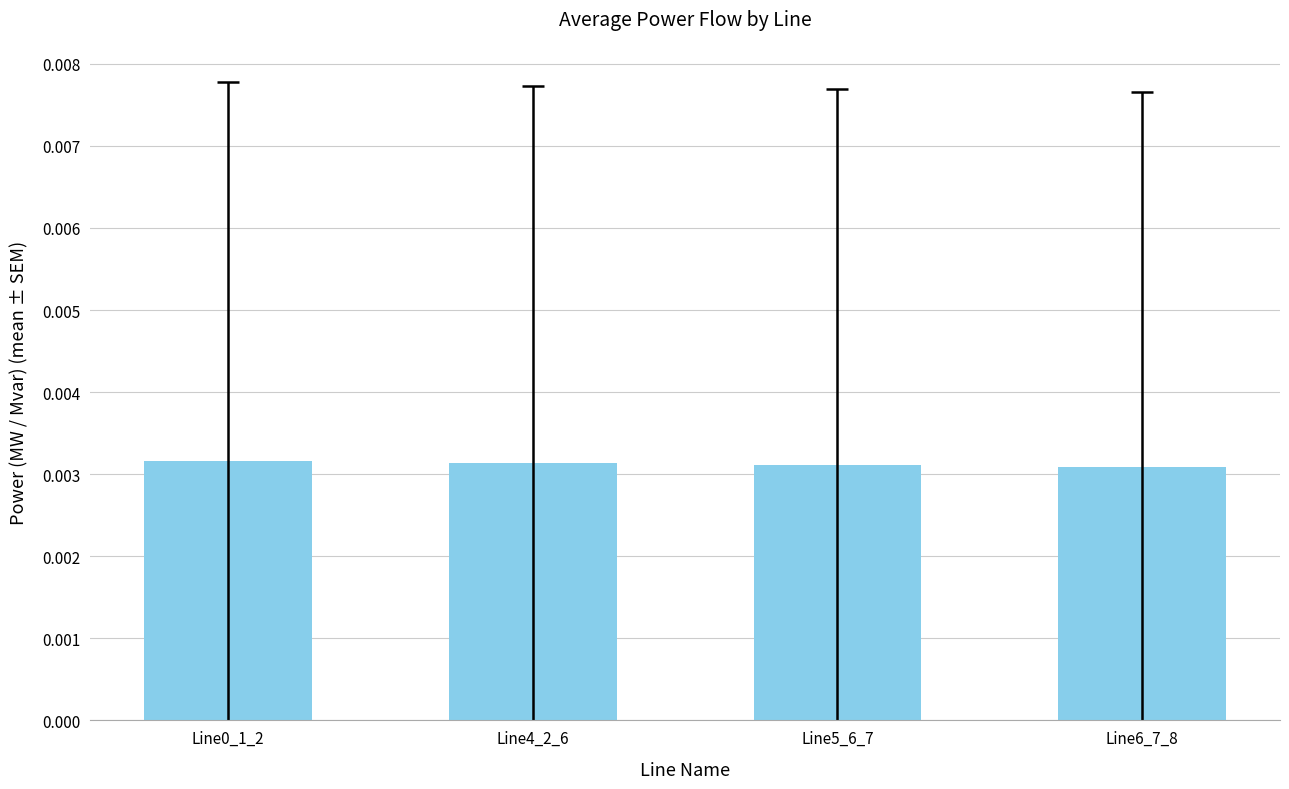

What is the label of the 1st bar from the right?

Line6_7_8